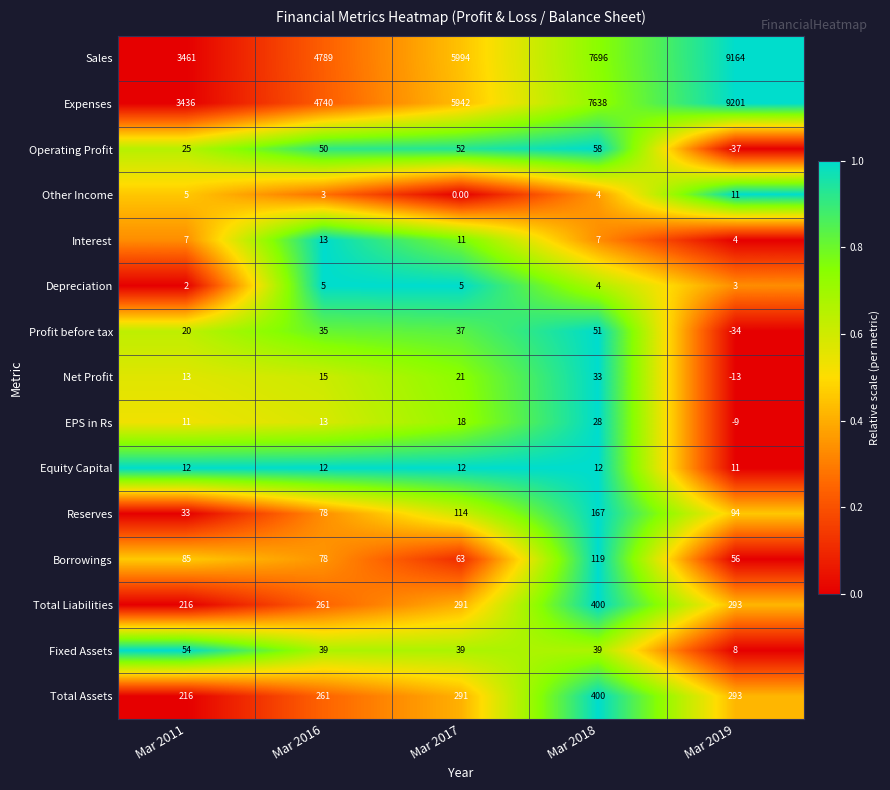

Which series has the largest total across all categories?

Sales